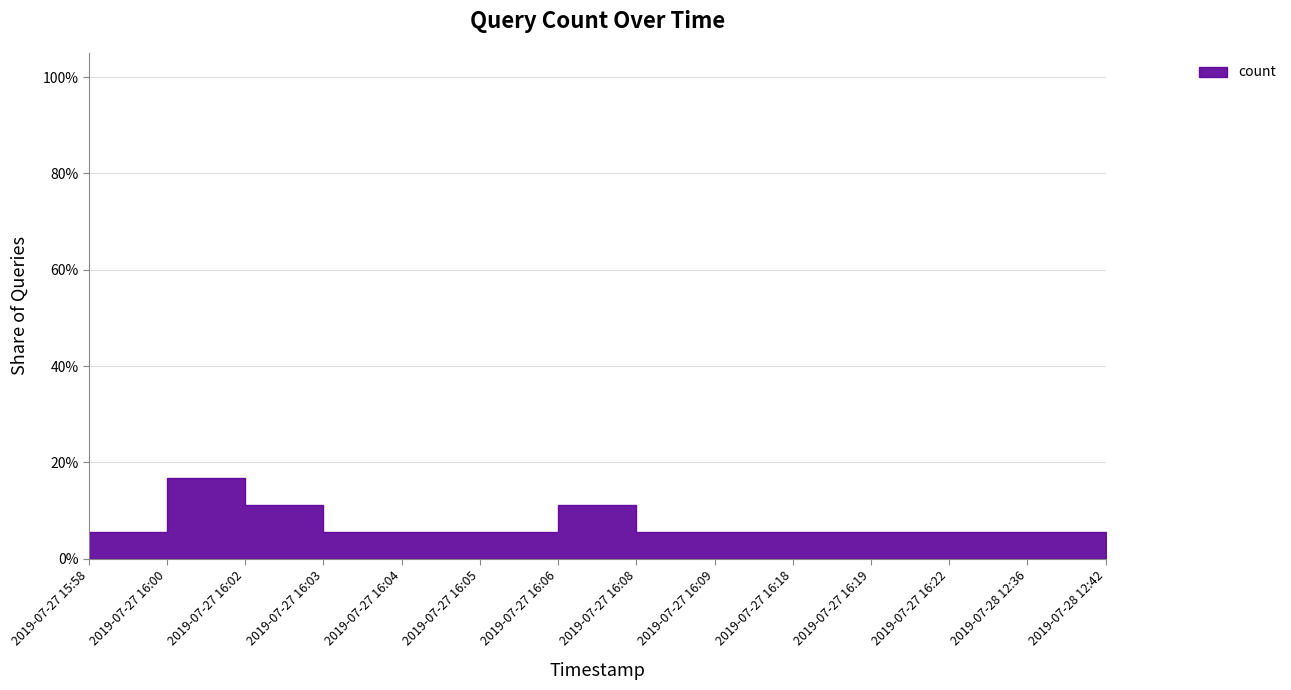

Count the number of values greater than 1.

3